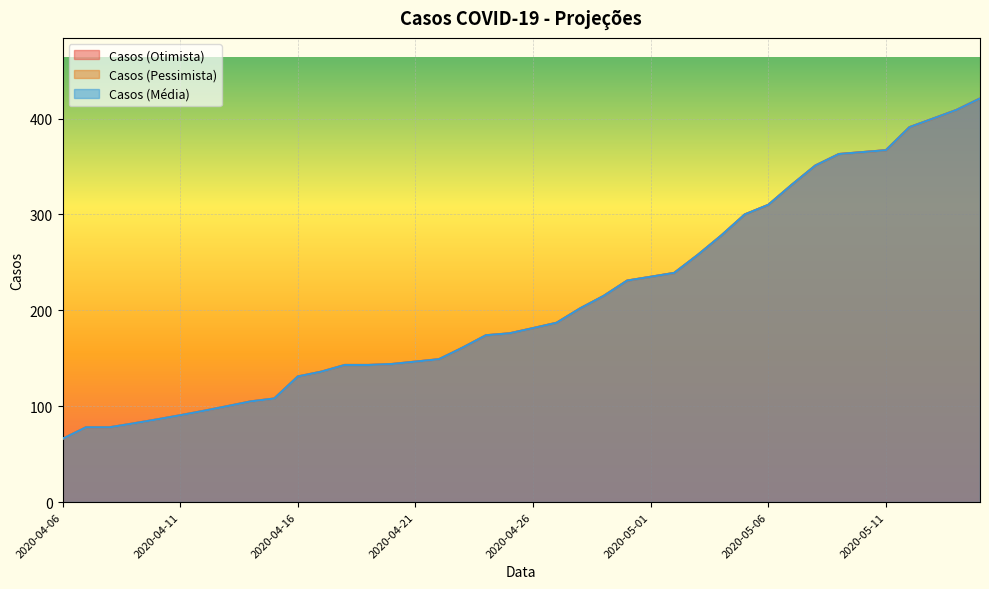

What is the difference between the second highest and second lowest values in the Casos (Pessimista) series?

331.0